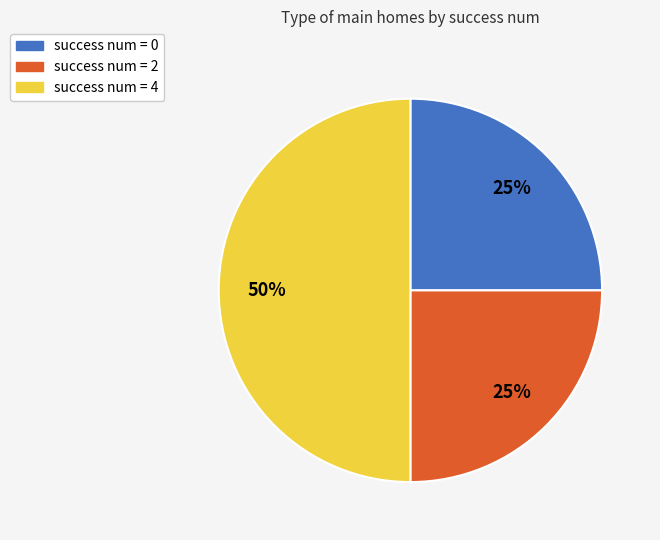

How many slices are in this pie chart?

3